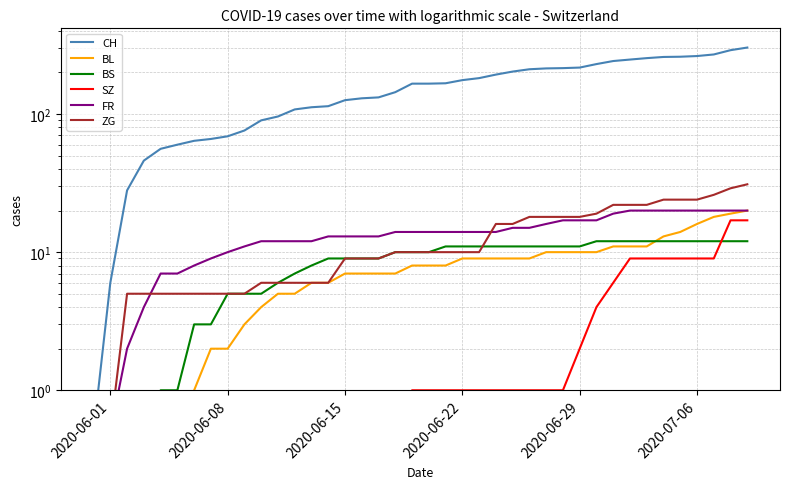

What value does the CH series have at 2020-06-15?

126.0